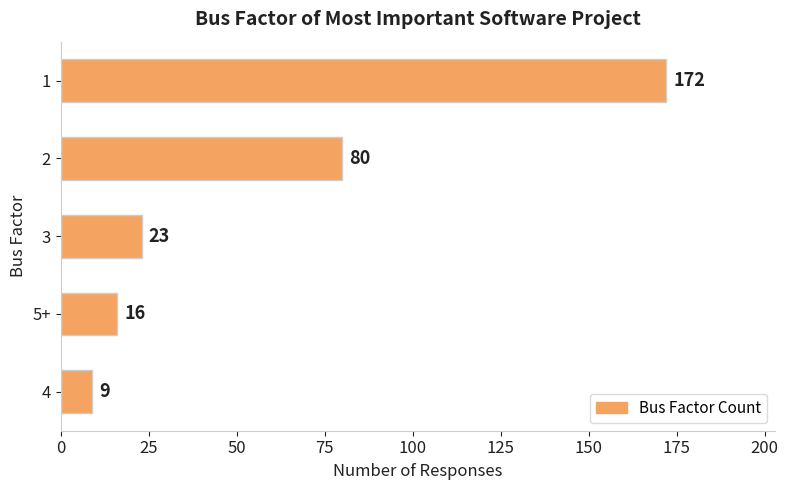

Is it true that the value at 4 is 9?

True